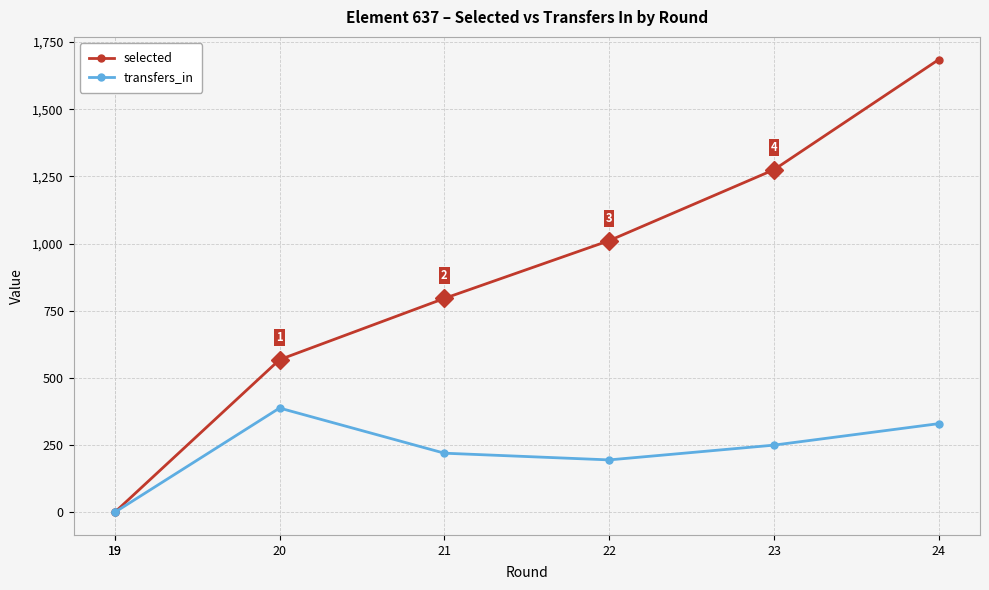

How many lines are shown in the chart?

2